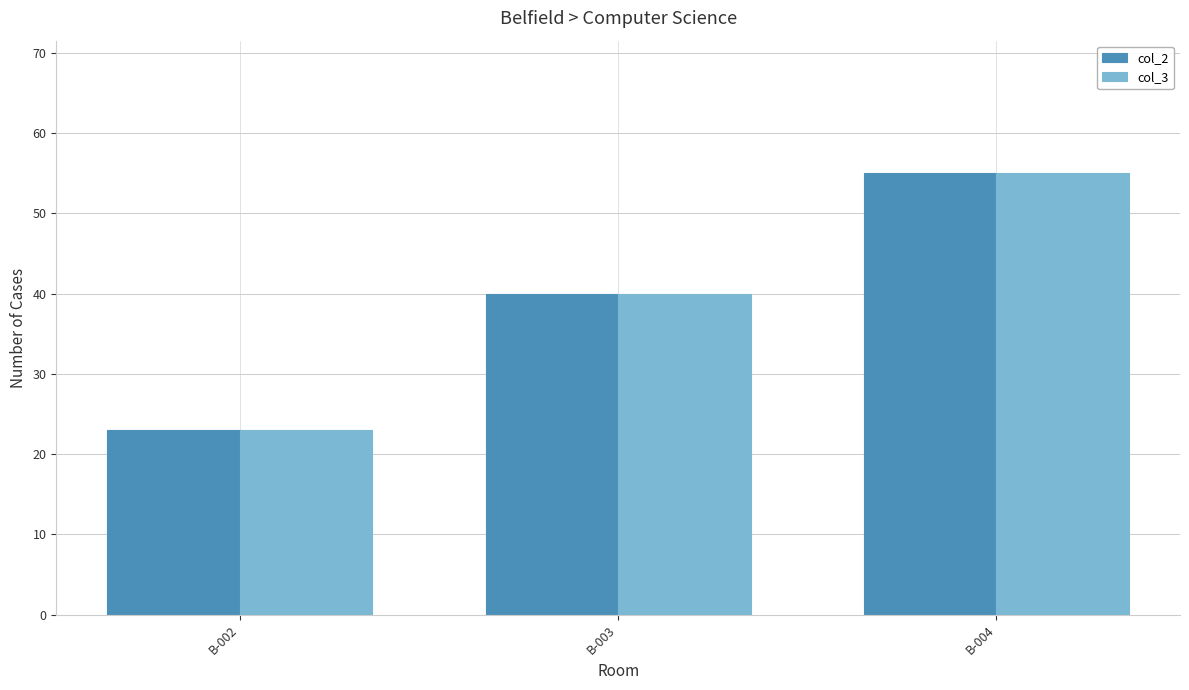

Are the bars grouped side by side (vs. stacked)?

Yes